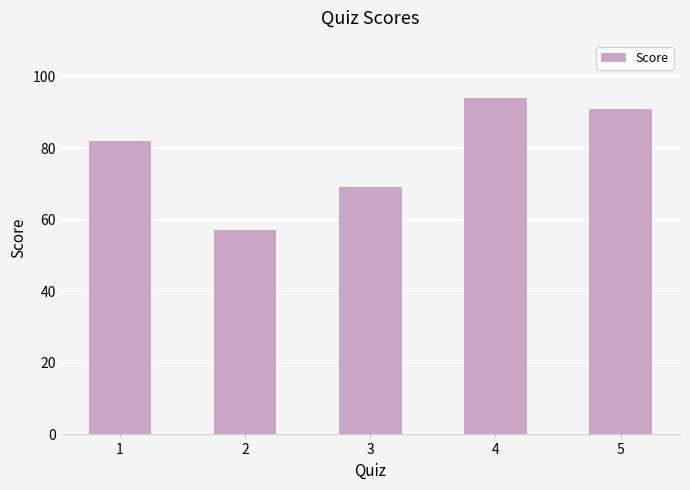

What is the value of the 1st bar from the left?

82